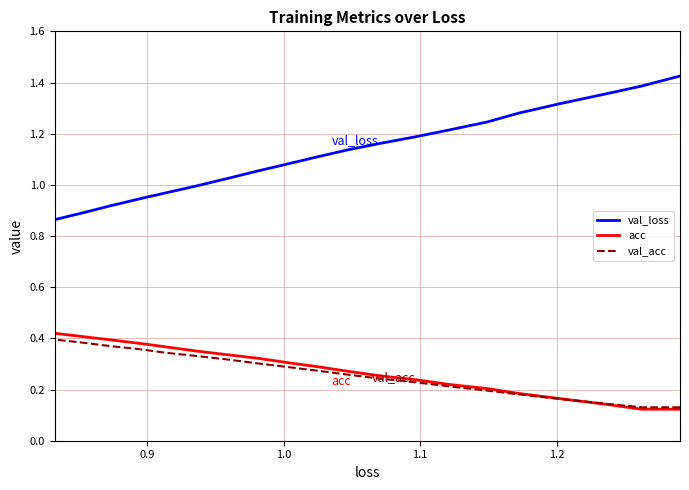

At how many categories does at least one series exceed 0?

20